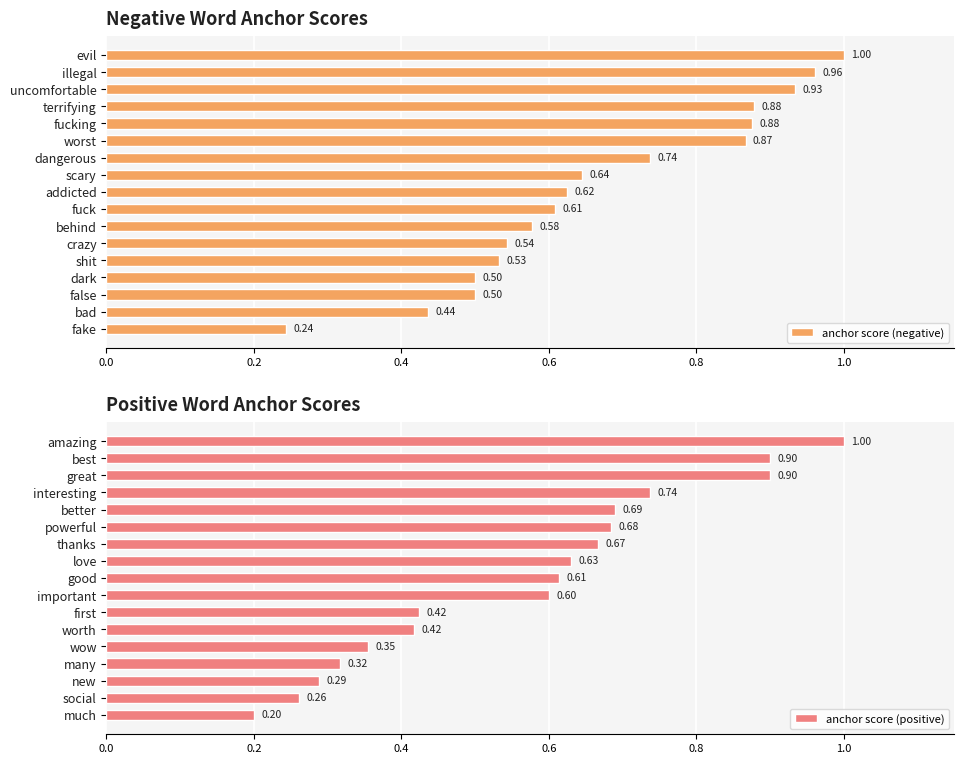

At which label does anchor score (negative) reach its peak?

evil